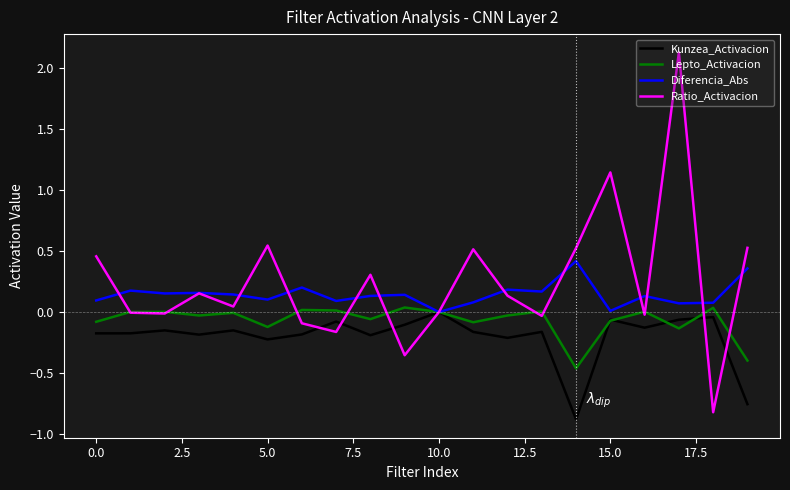

Which series has the widest spread of values?

Ratio_Activacion